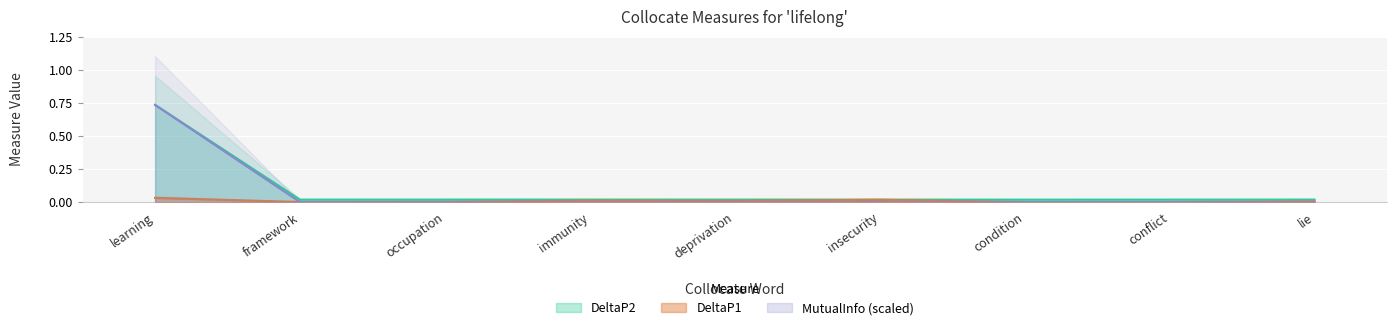

Which series has the largest total across all categories?

DeltaP2